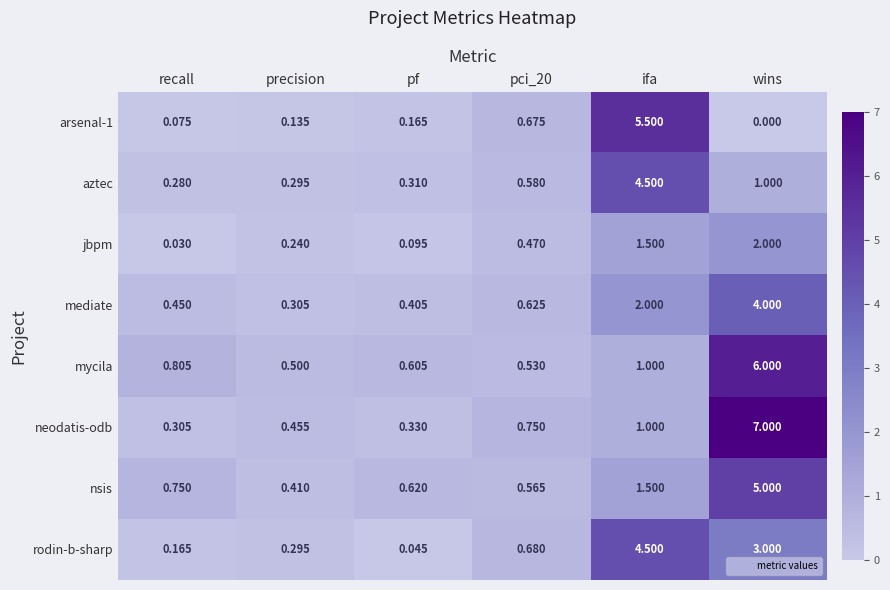

Which series has the widest spread of values?

neodatis-odb